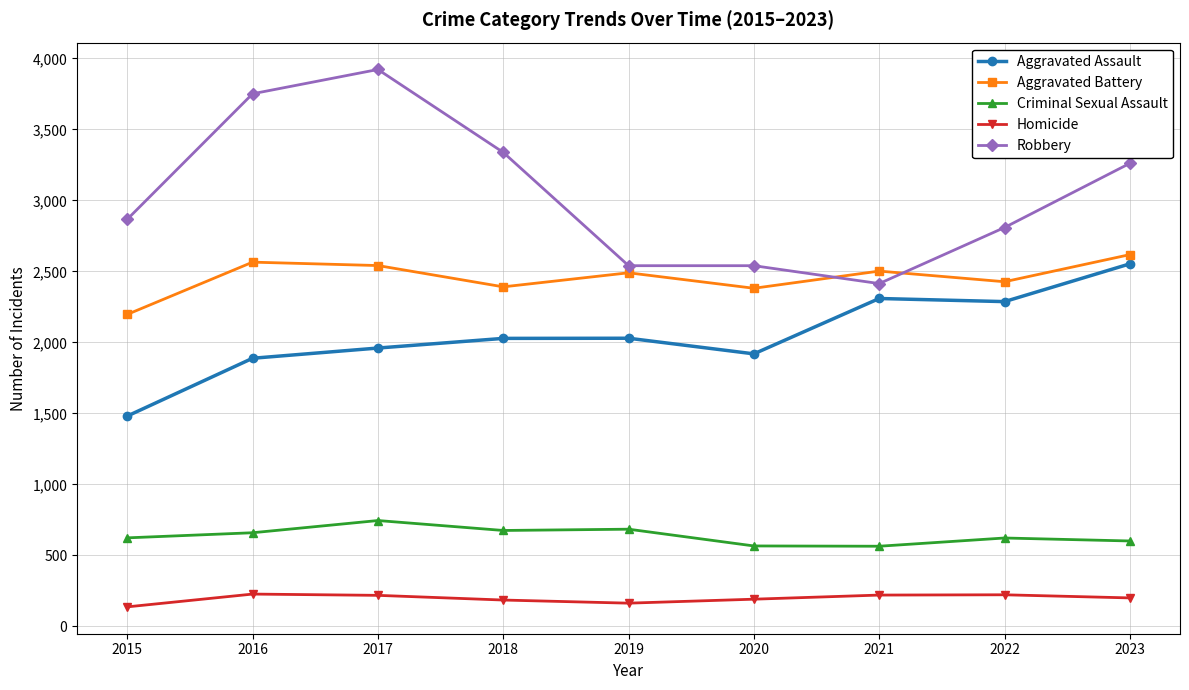

At which category does the chart reach its peak across all series?

2017